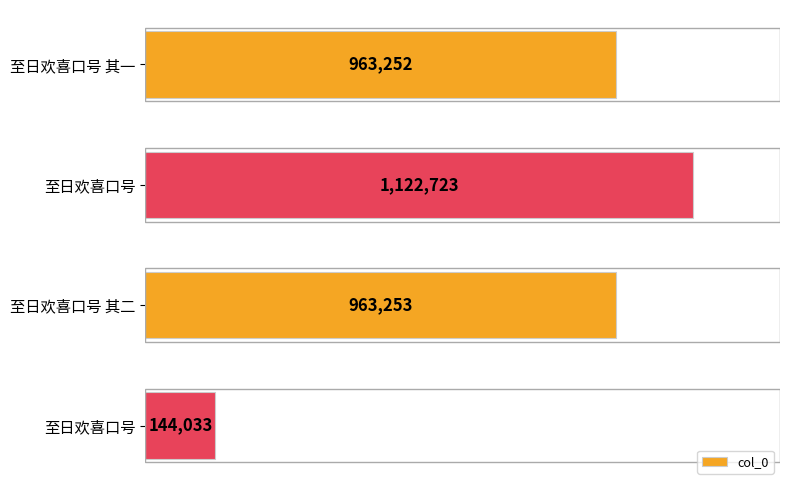

What is the greatest value displayed?

1122723